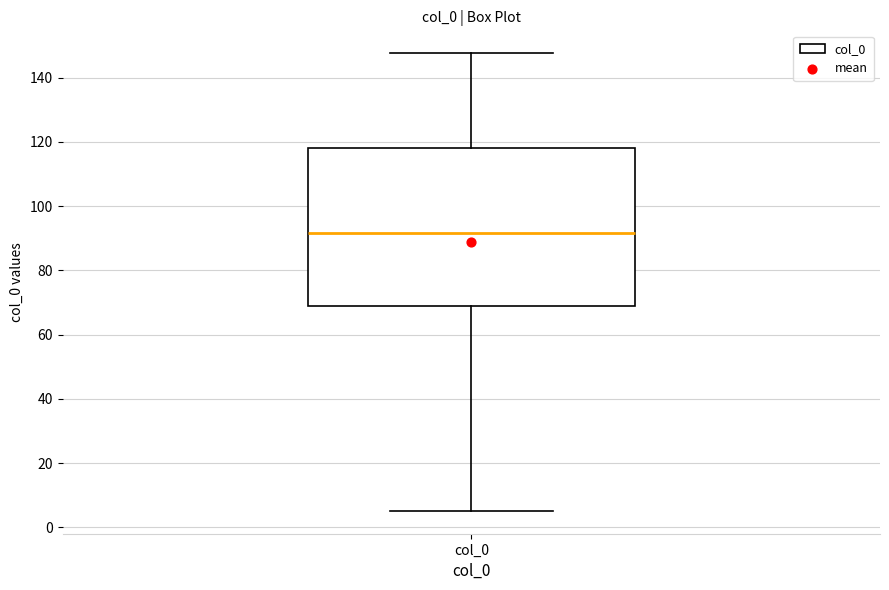

Read this box plot against the y-axis: the position of the median line, the range covered by the box, and the ends of both whiskers. The values are not printed on the chart, so give them approximately, as read against the axis.

median 92, box 68 to 118, whiskers 6 to 148